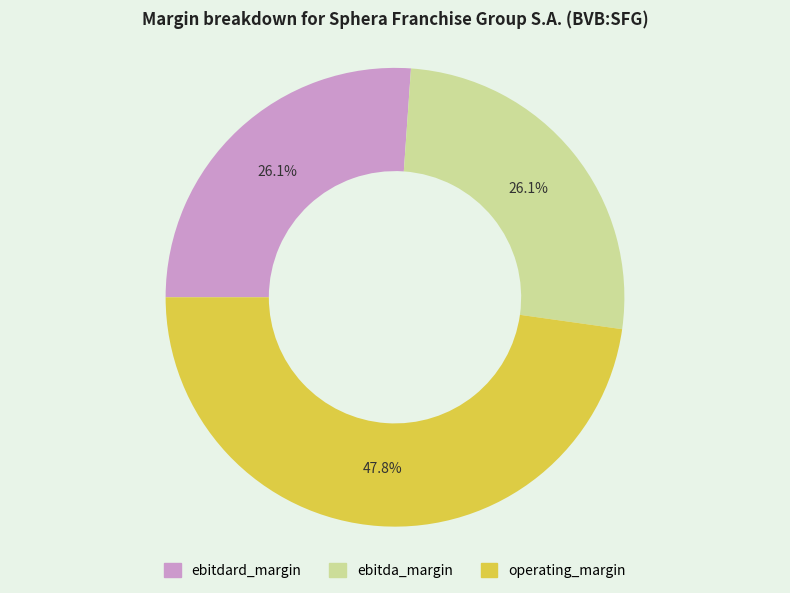

What percentage is NOT represented by operating_margin?

52.2%